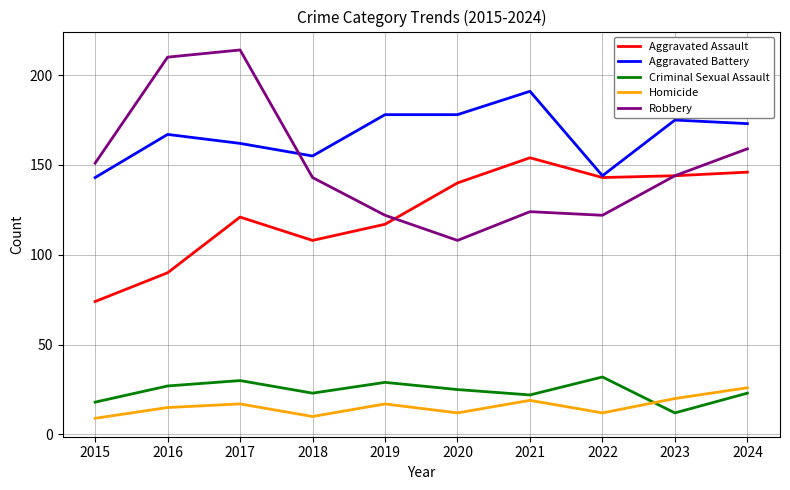

Reading left to right, transcribe all the data shown in this chart.

Aggravated Assault: 74	90	121	108	117	140	154	143	144	146
Aggravated Battery: 143	167	162	155	178	178	191	144	175	173
Criminal Sexual Assault: 18	27	30	23	29	25	22	32	12	23
Homicide: 9	15	17	10	17	12	19	12	20	26
Robbery: 151	210	214	143	122	108	124	122	144	159